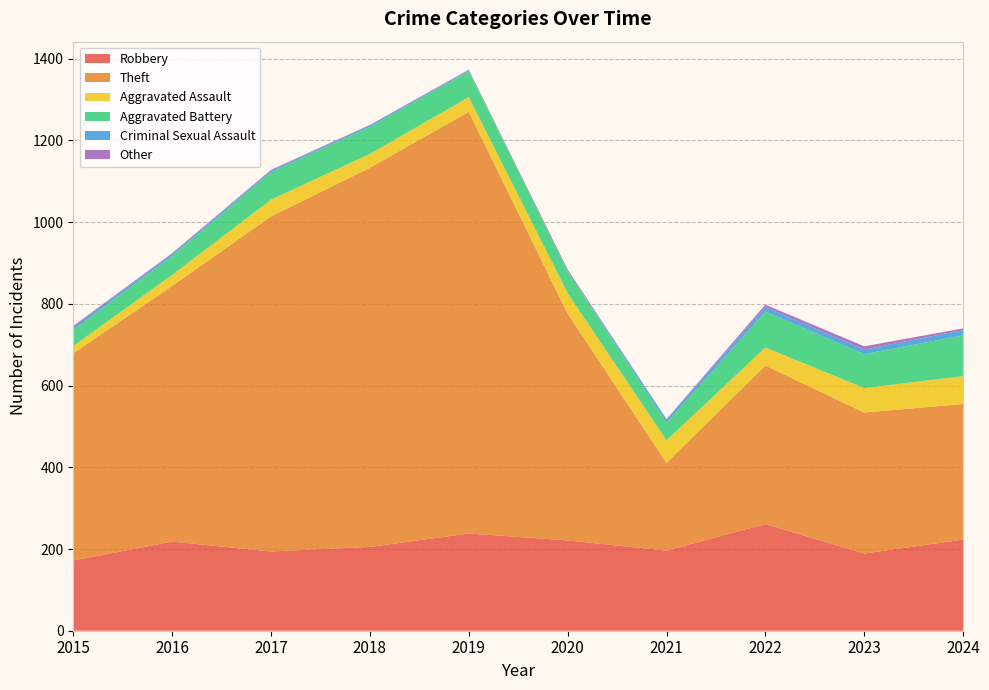

Reading left to right, what are all the values shown in this chart?

Robbery: 172	218	194	205	238	221	196	261	189	223
Theft: 507	626	820	928	1032	555	215	388	345	332
Aggravated Assault: 18	27	41	34	36	50	55	44	60	68
Aggravated Battery: 39	46	67	66	63	54	43	88	83	100
Criminal Sexual Assault: 7	5	4	4	2	0	8	11	11	13
Other: 3	2	2	1	2	4	1	6	8	4